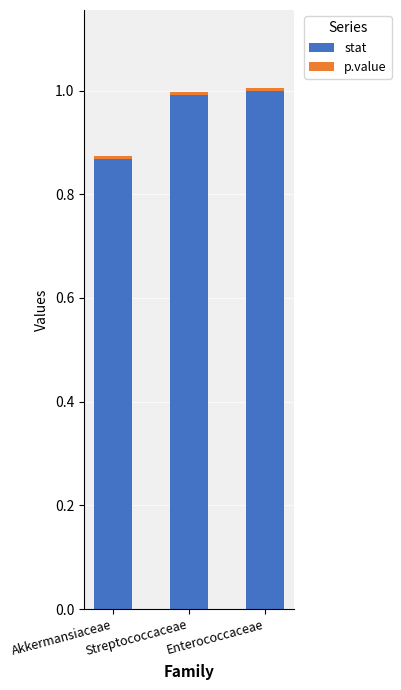

What is the highest value of the stat series?

1.0